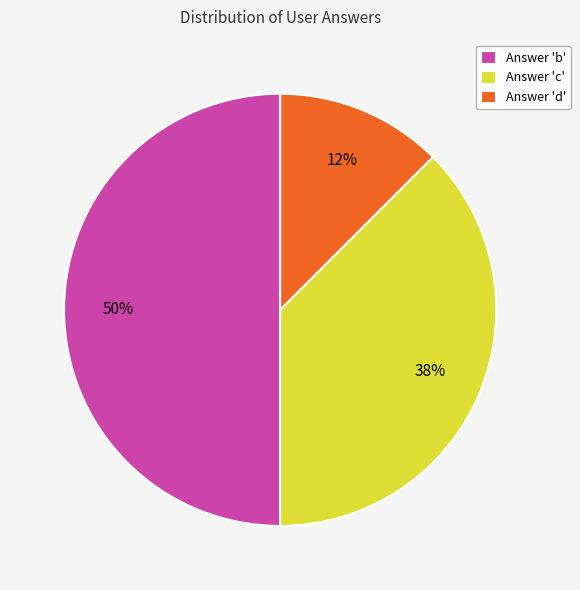

Combined, do Answer 'c' and Answer 'b' account for over 50%?

Yes